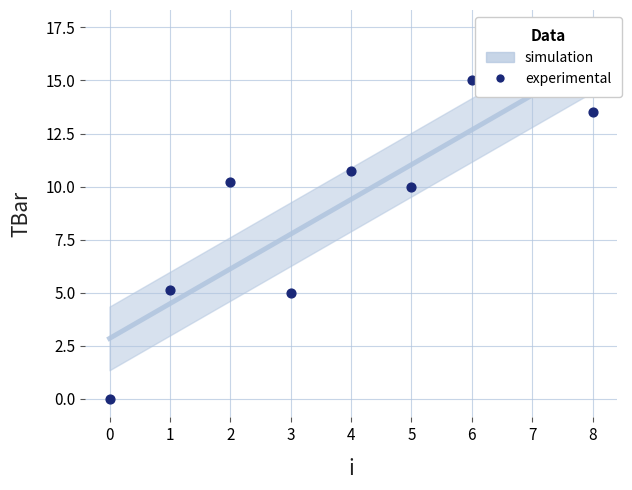

Between 6 and 3, which is larger?

6